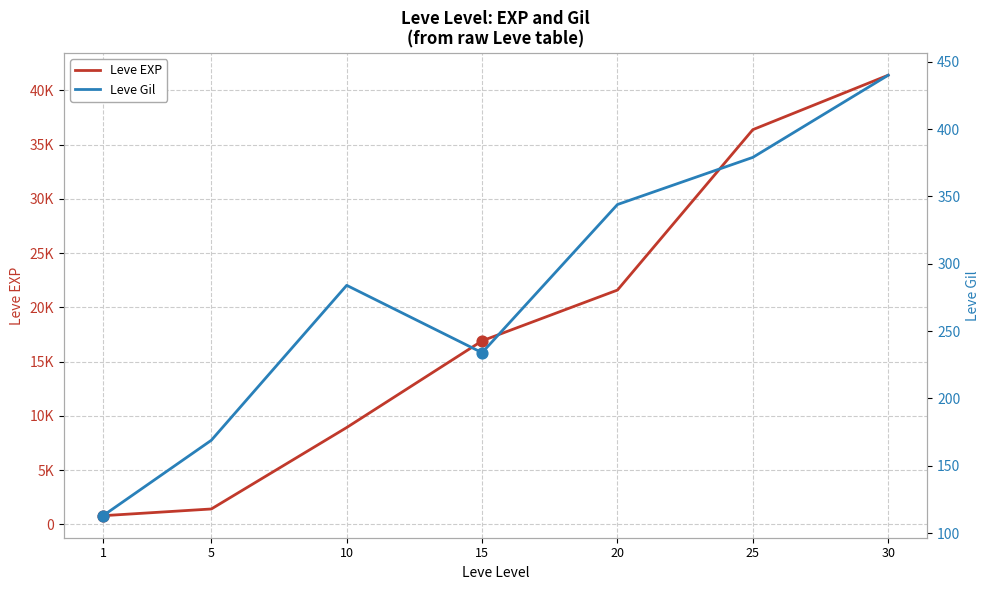

Is the value of Leve Gil at 30 greater than the value of Leve EXP at 1?

No